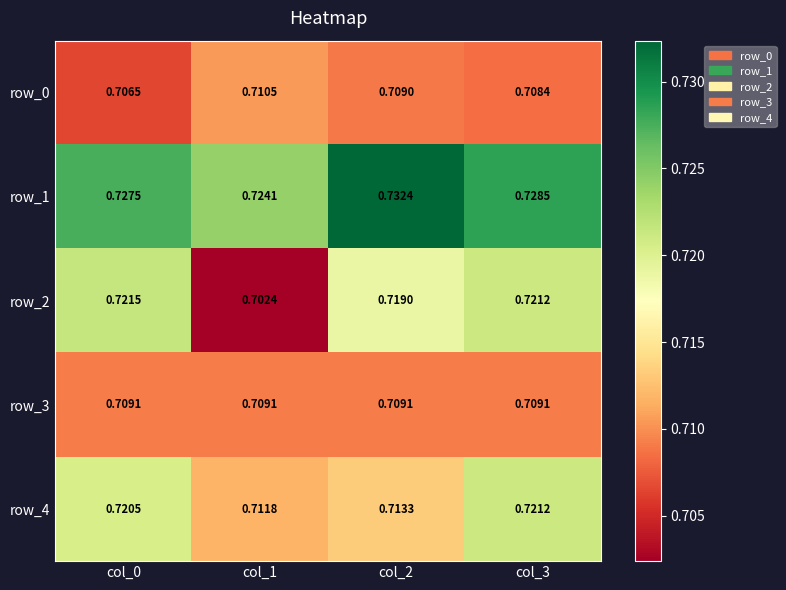

At col_0, list the series in order from smallest to largest.

row_0, row_3, row_4, row_2, row_1